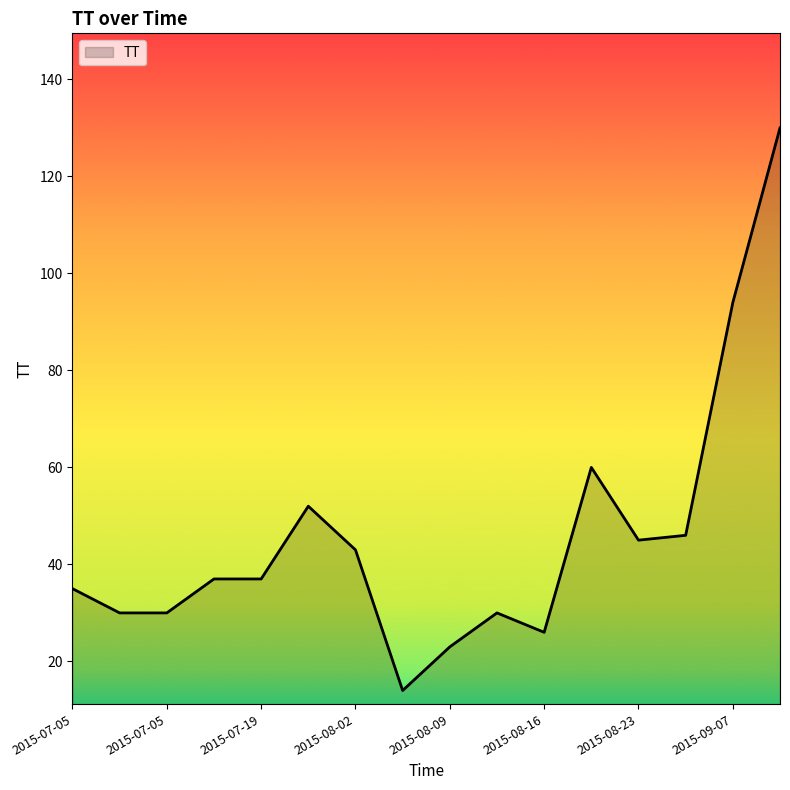

What is the difference between the maximum and minimum values?

116